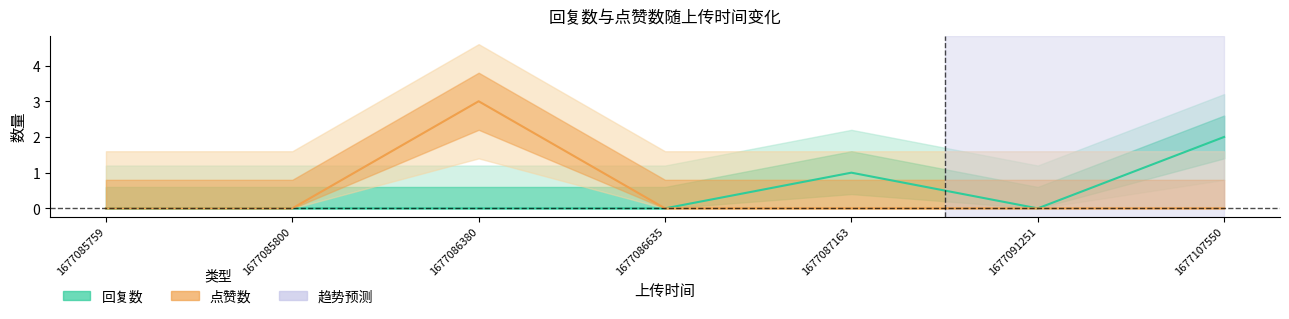

Where is the first local maximum for 回复数?

1677087163